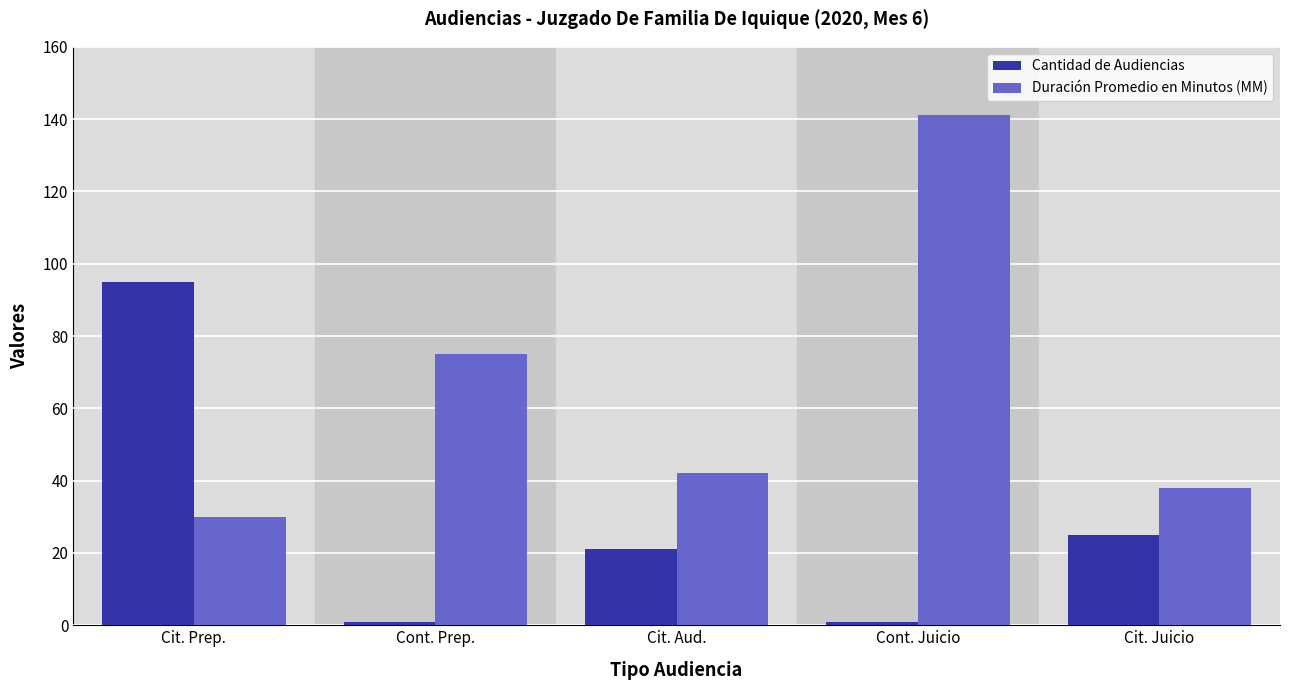

What is the label of the 3rd bar from the left?

Cit. Aud.